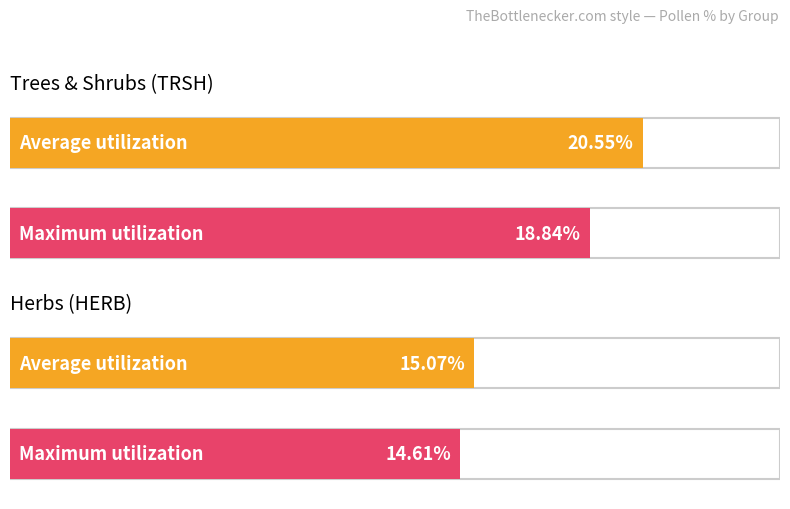

Reading right to left, what are all the values shown in this chart?

Average utilization: 15.1	20.5
Maximum utilization: 14.6	18.8